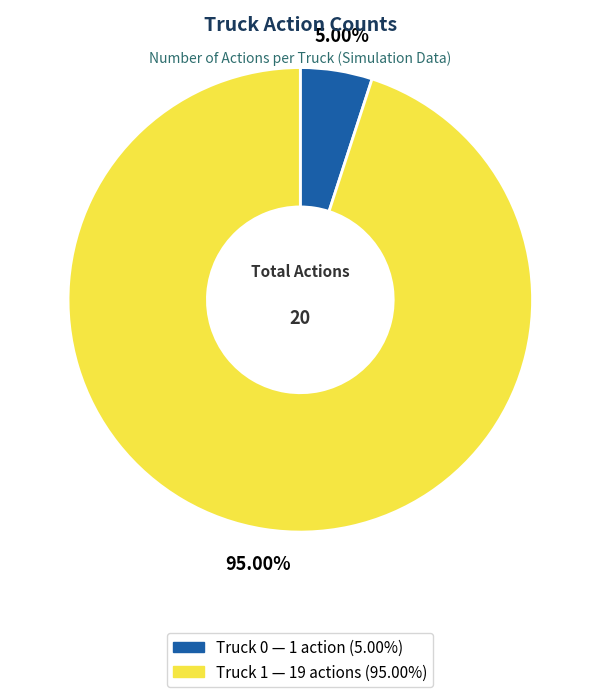

True or false: Truck 0 accounts for 1% of the total.

False